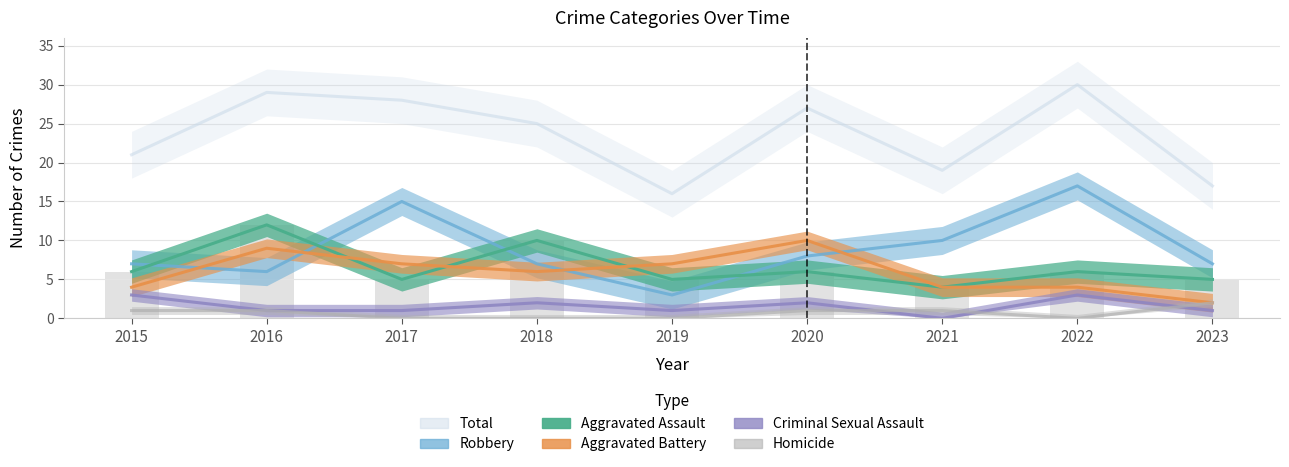

How many values in the Robbery series exceed 7?

4